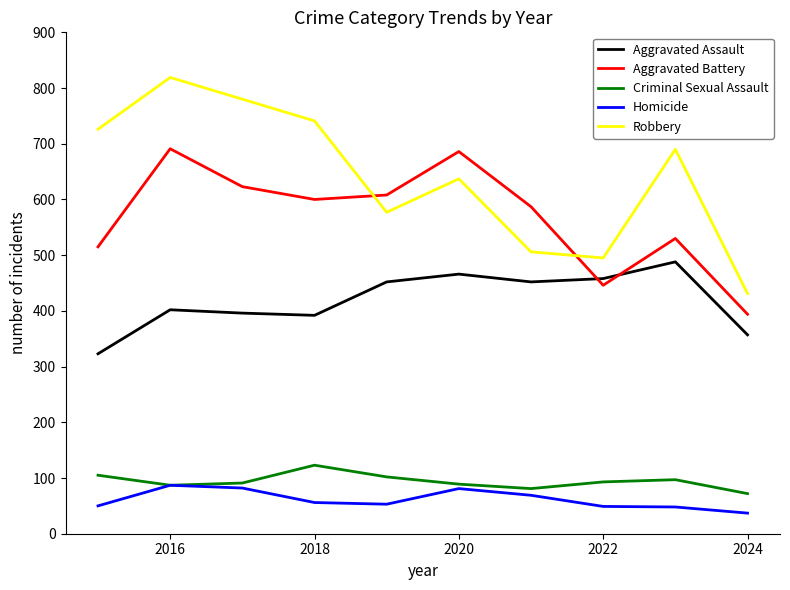

True or false: Aggravated Battery and Homicide cross at least once.

False